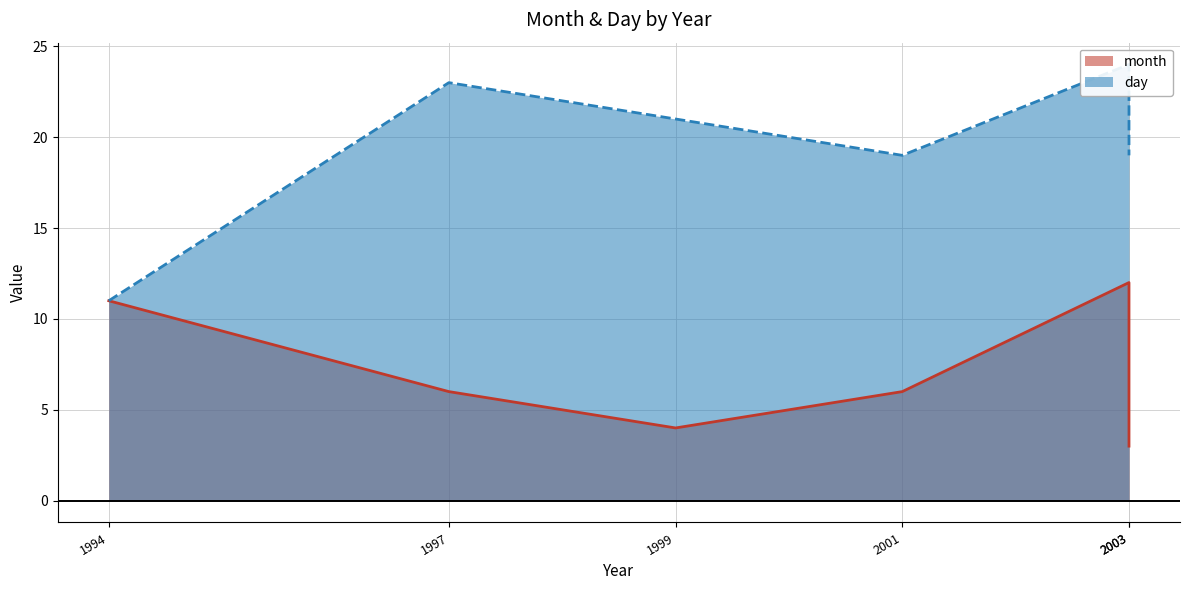

True or false: day and month intersect in this chart.

False